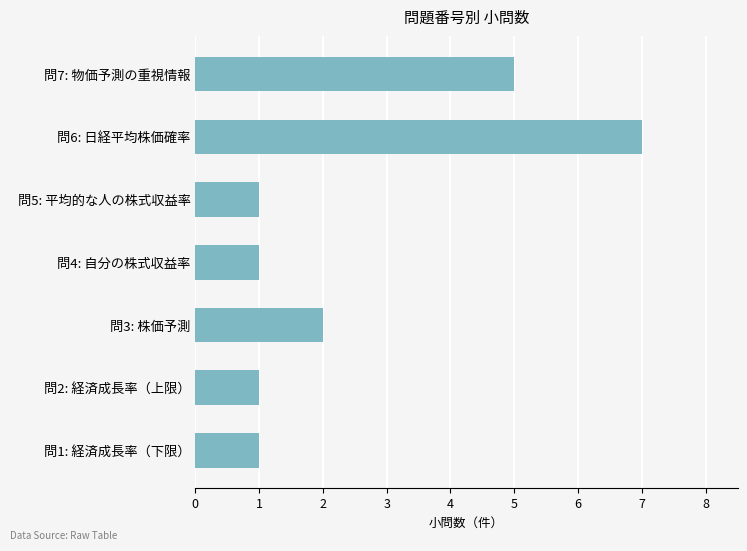

What is the change in value from 問1: 経済成長率（下限） to 問6: 日経平均株価確率?

+6